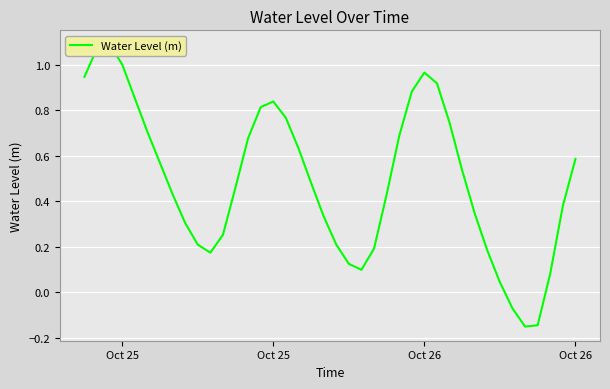

What is the difference between the second highest and minimum values?

1.2